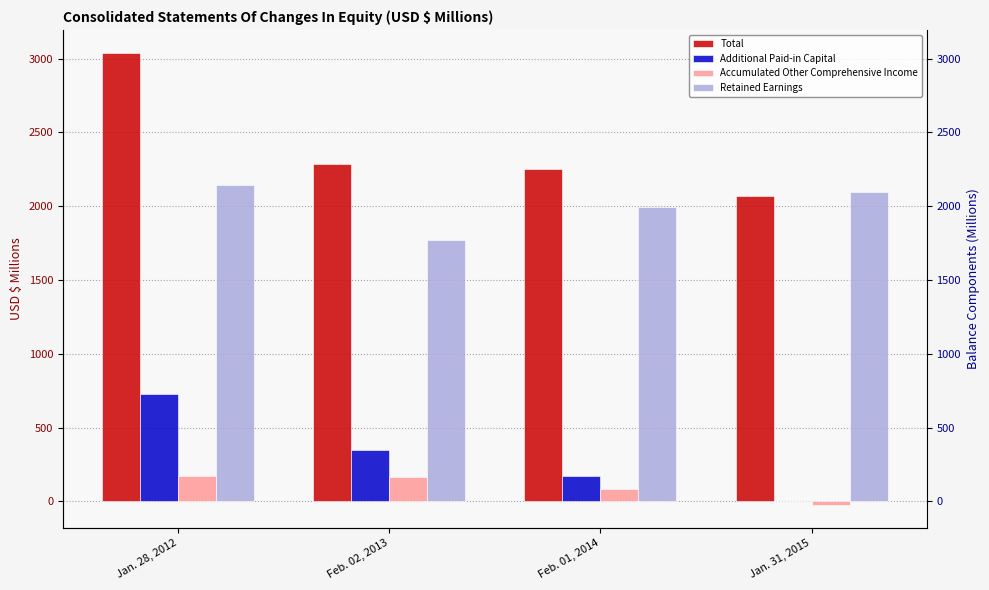

Rank the series at Feb. 02, 2013 from lowest to highest value.

Accumulated Other Comprehensive Income, Additional Paid-in Capital, Retained Earnings, Total